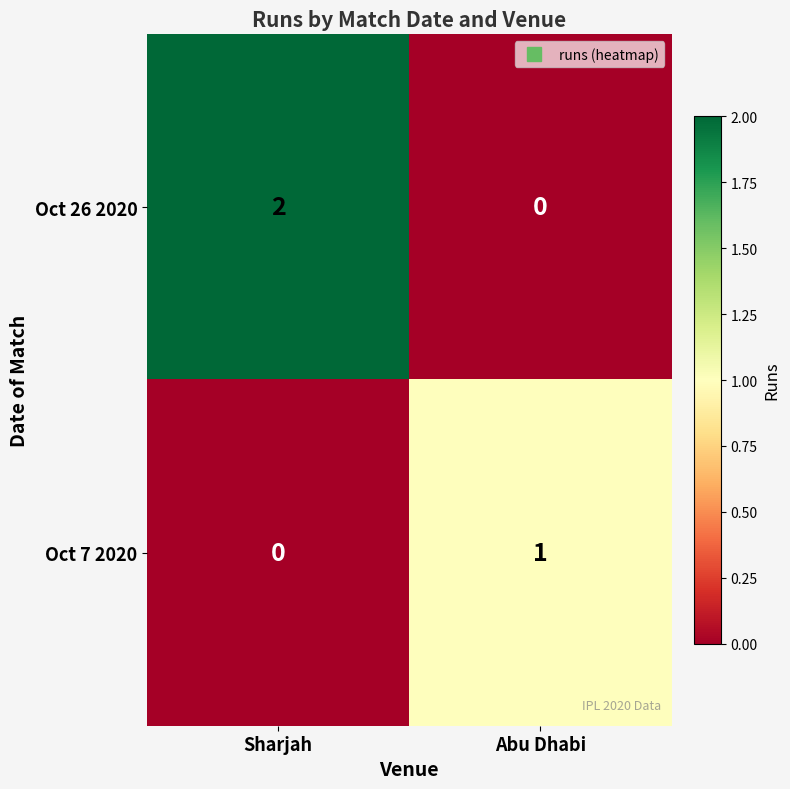

How many data points does each series have?

2